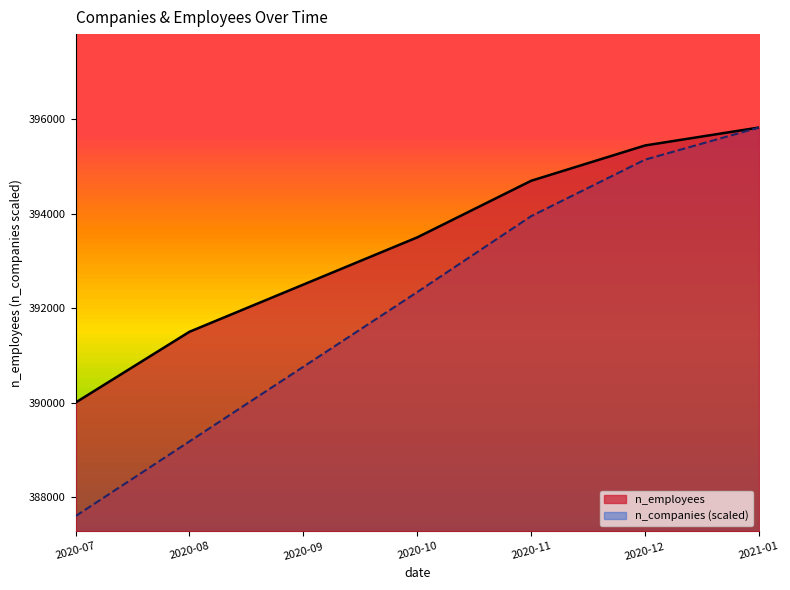

True or false: n_companies and n_employees cross at least once.

False